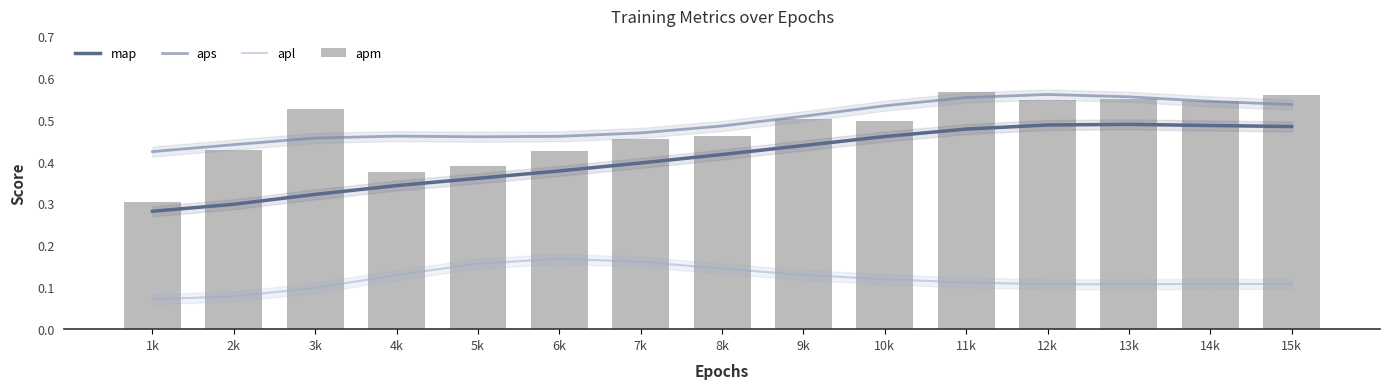

What is the smallest value displayed?

0.1